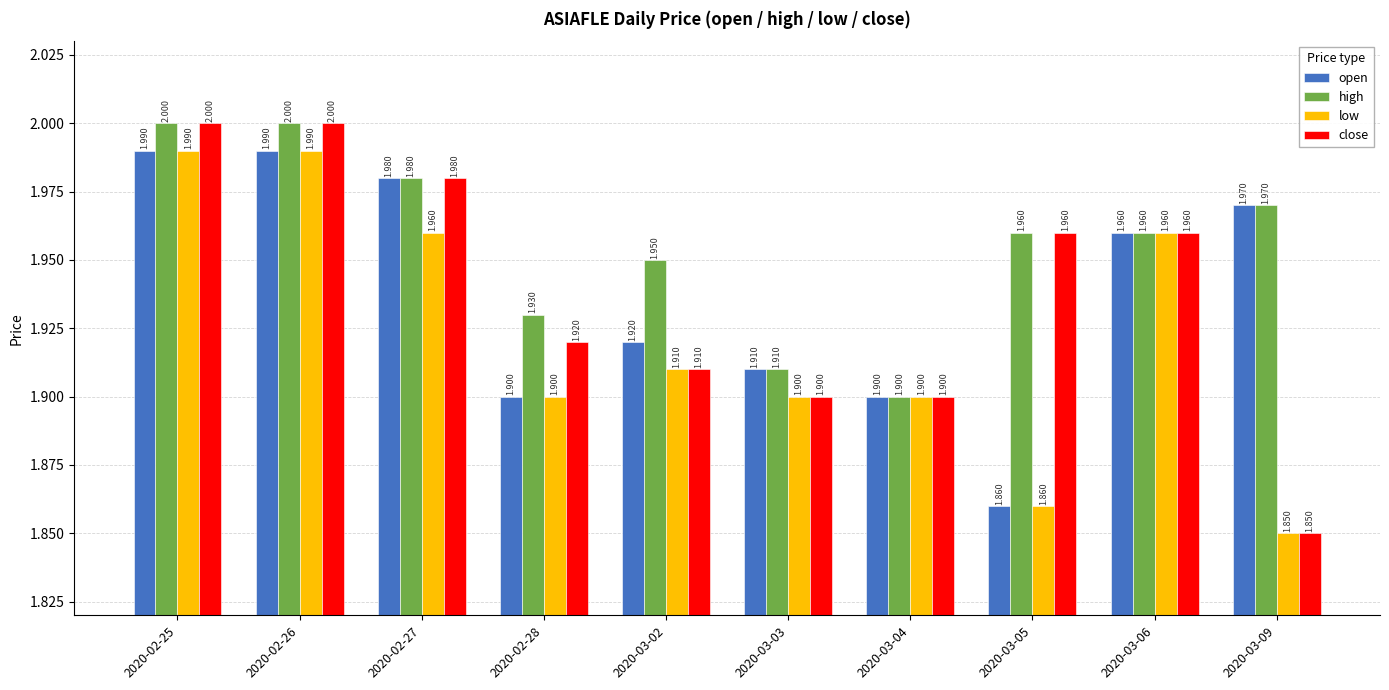

Is the value of low at 2020-03-02 greater than the value of close at 2020-02-26?

No